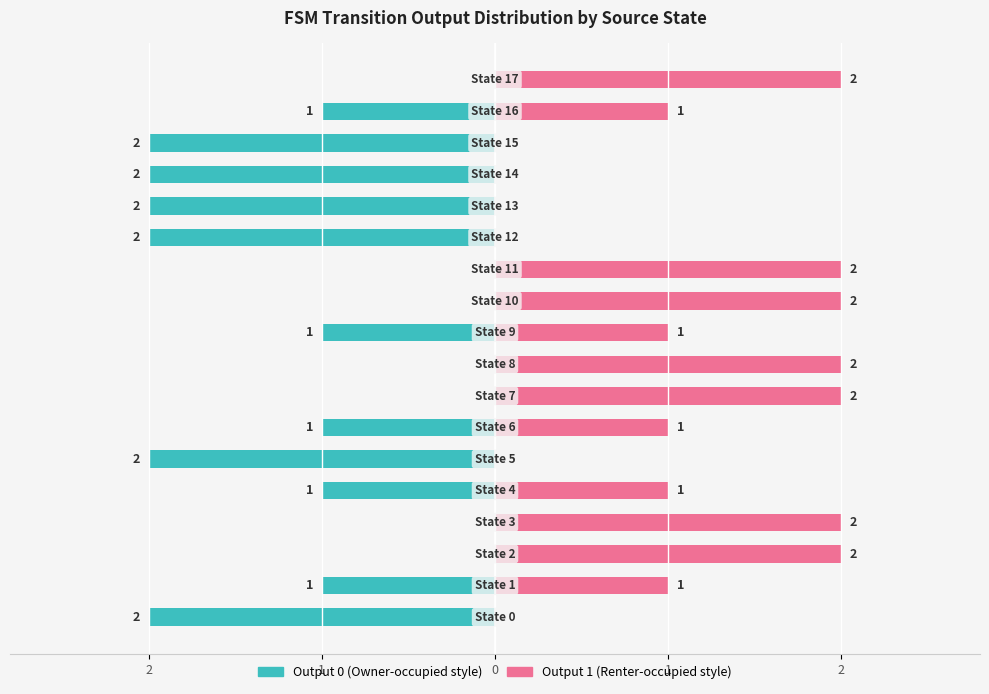

What is the difference between the maximum and second lowest values in the Output 0 (Owner-occupied style) series?

2